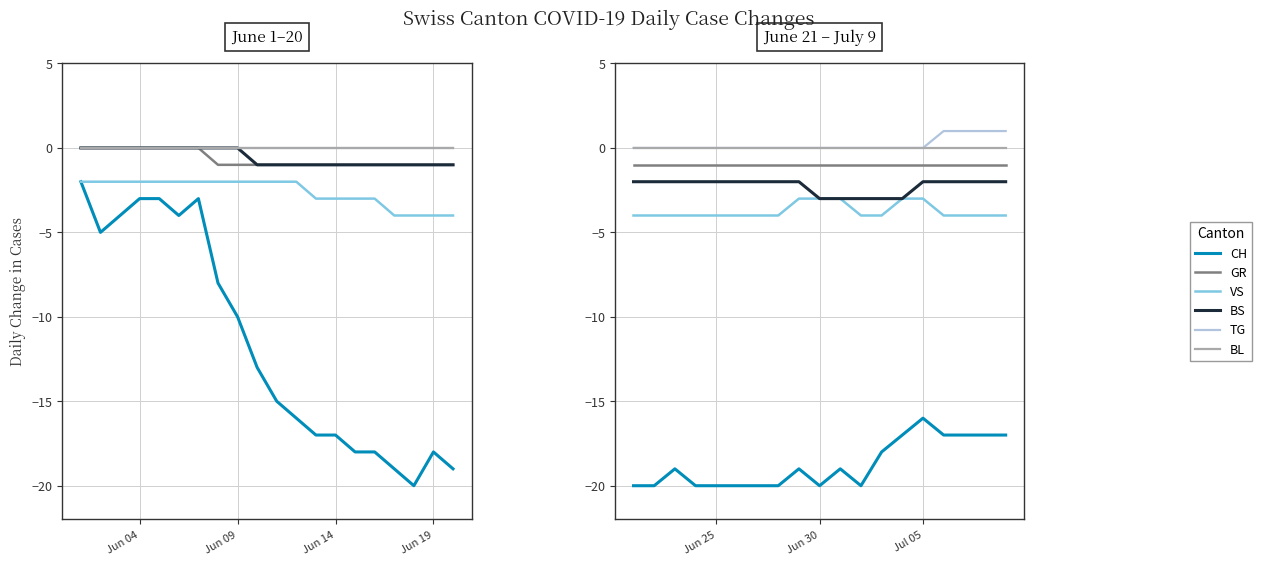

Is it true that BS equals -3 at Jun 19?

False